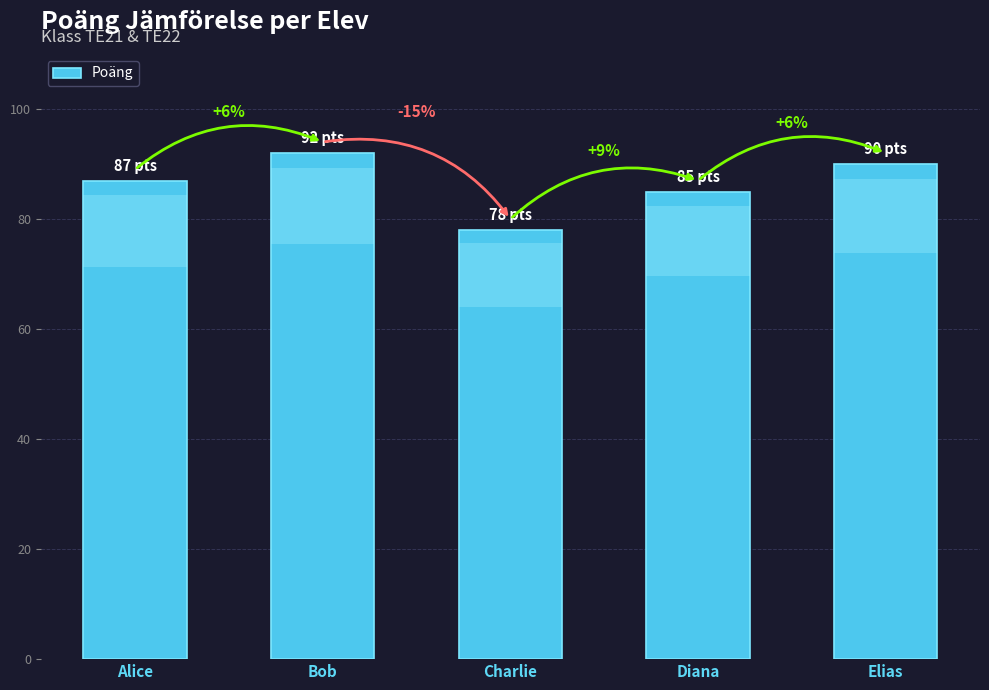

What is the minimum value shown in the chart?

78